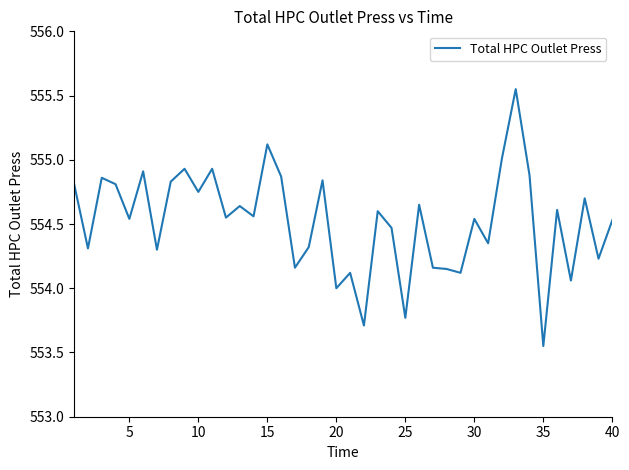

What is the difference between the maximum and minimum values?

2.0